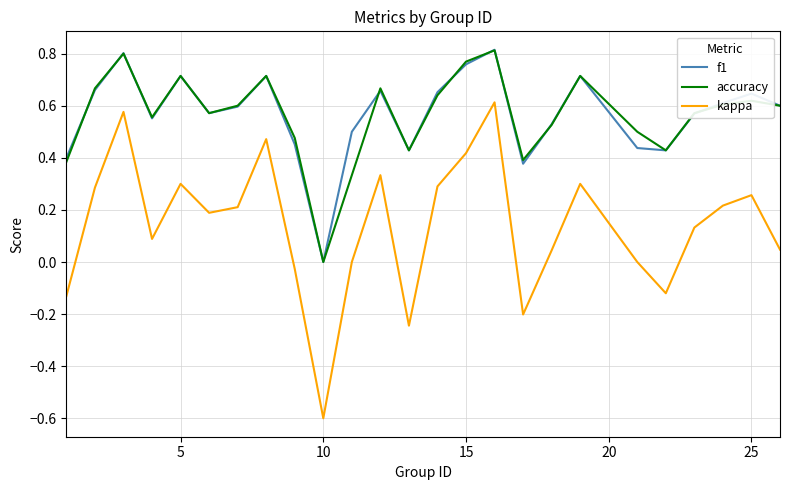

Which series has the largest range (max minus min)?

kappa